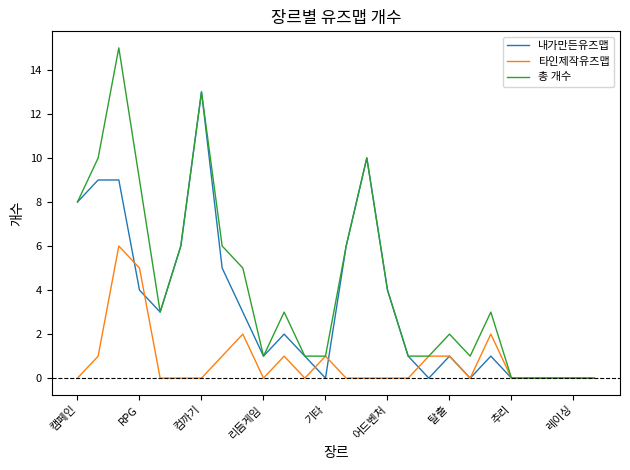

Which series has the largest total across all categories?

총 개수